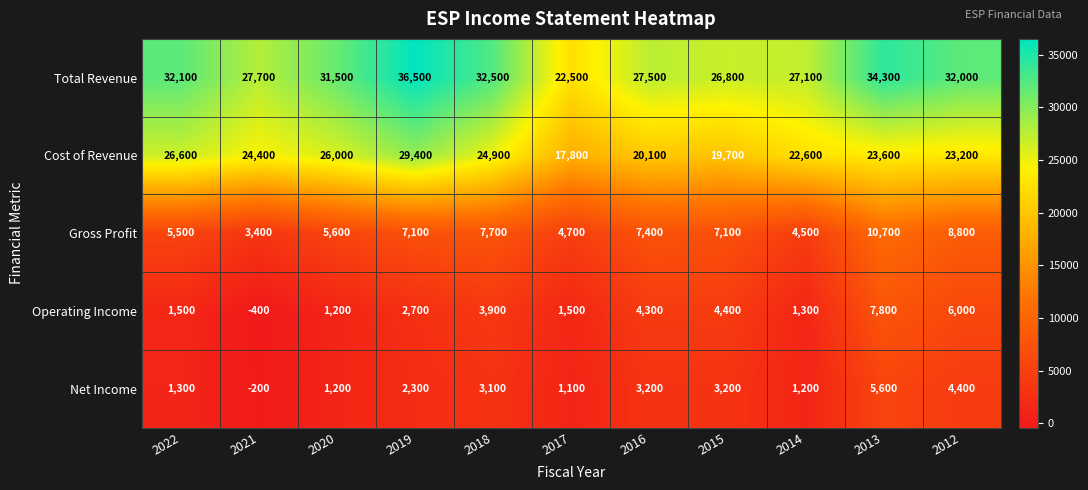

Read the Total Revenue value at 2018.

32500